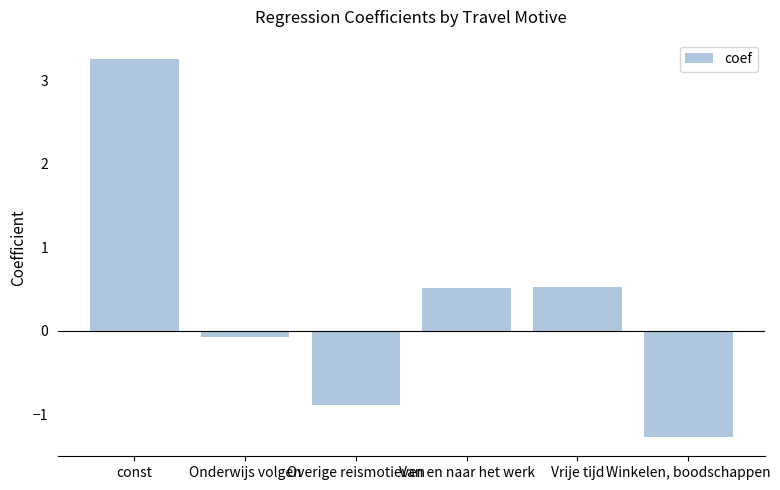

What is the label of the 4th bar from the right?

Overige reismotieven